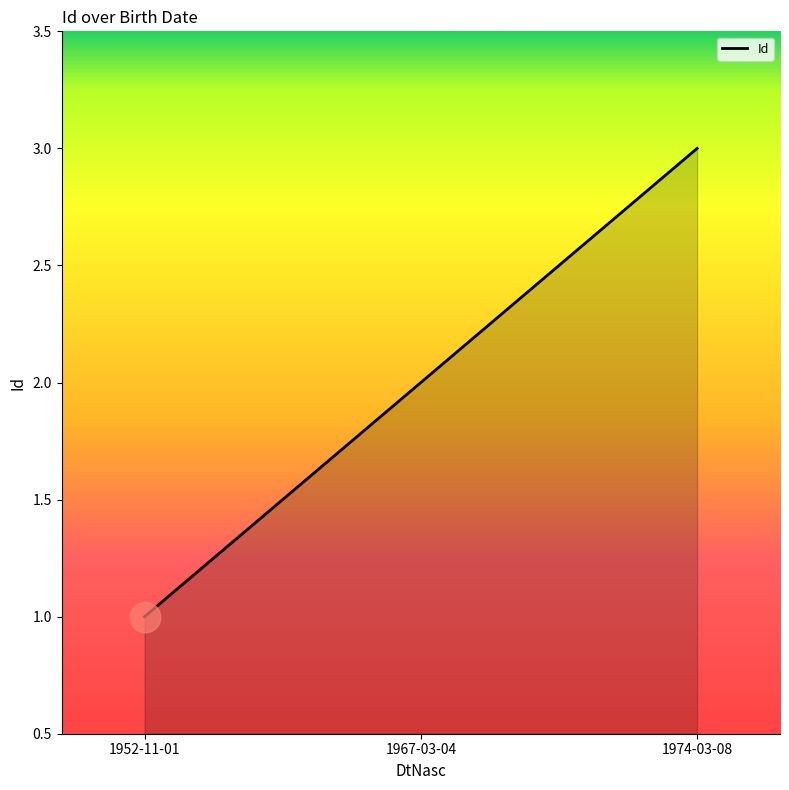

List the labels in order of value, smallest first.

1952-11-01, 1967-03-04, 1974-03-08